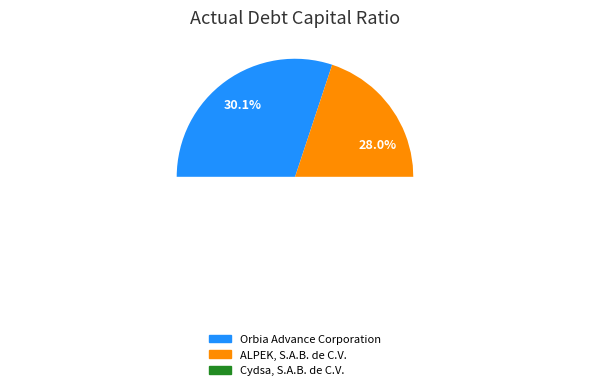

To the nearest percent, what percentage of the pie is Cydsa, S.A.B. de C.V.?

42%